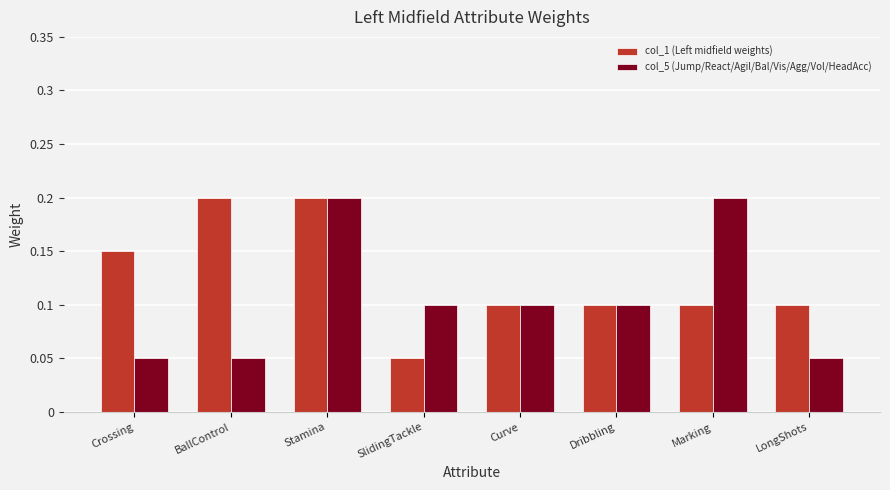

What is the label of the 2nd bar from the right?

Marking